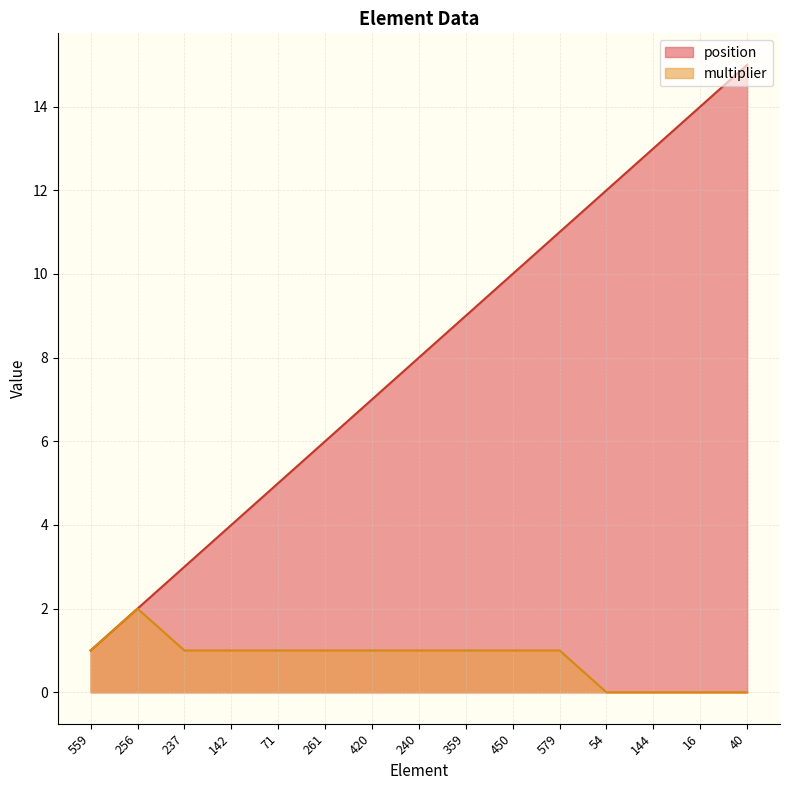

Between 16 and 54, which is larger?

16